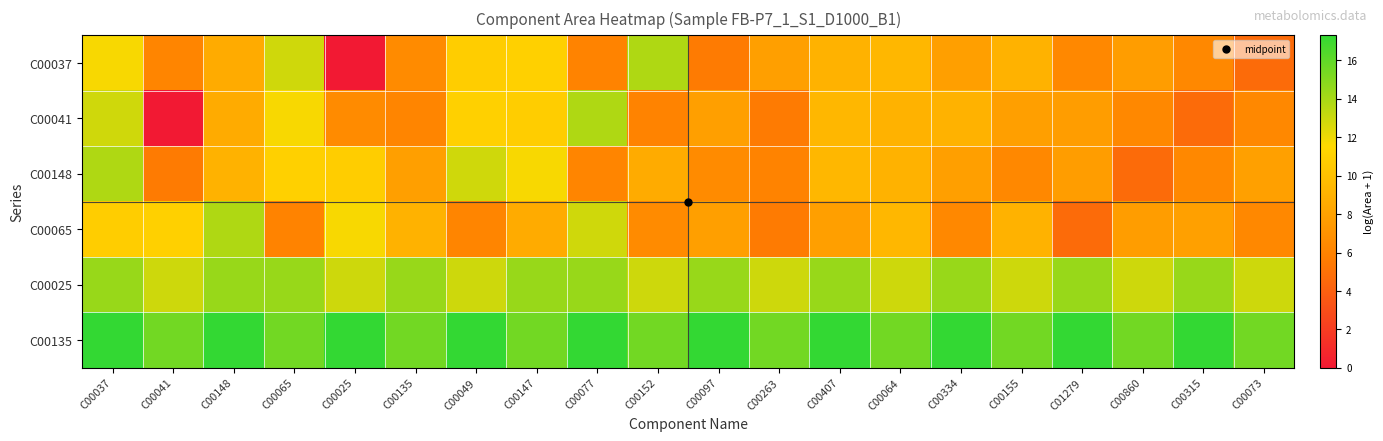

How many series are shown in this chart?

6